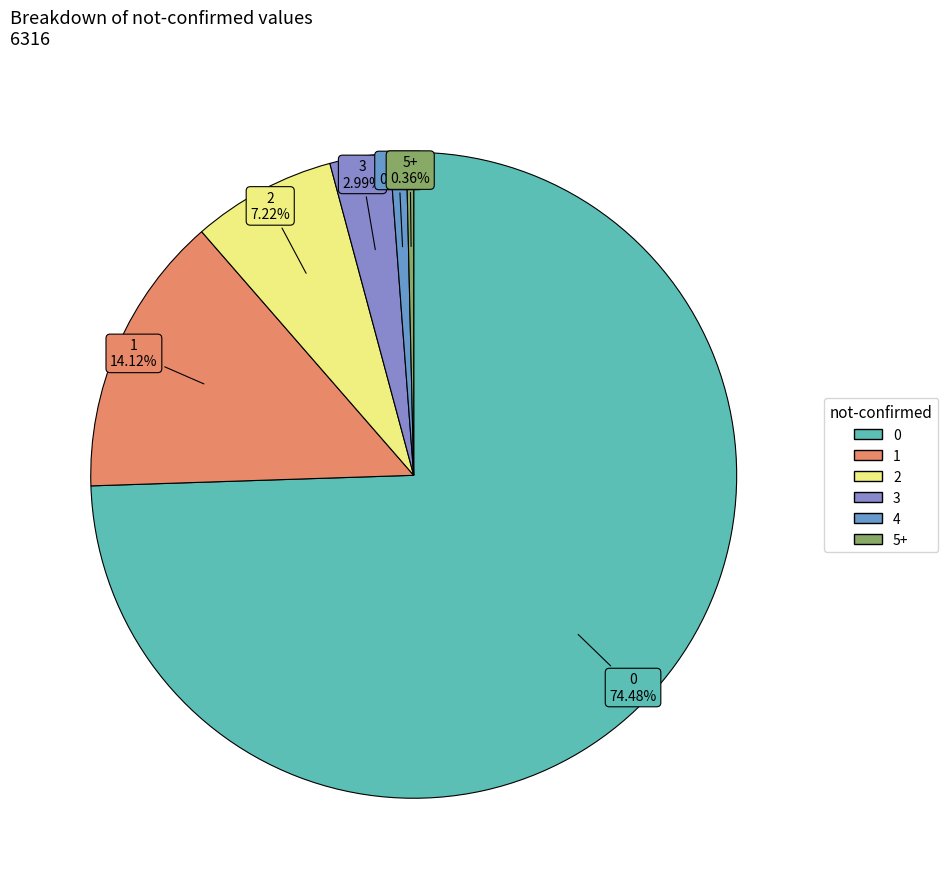

Combined, do 0 and 3 account for over 50%?

Yes